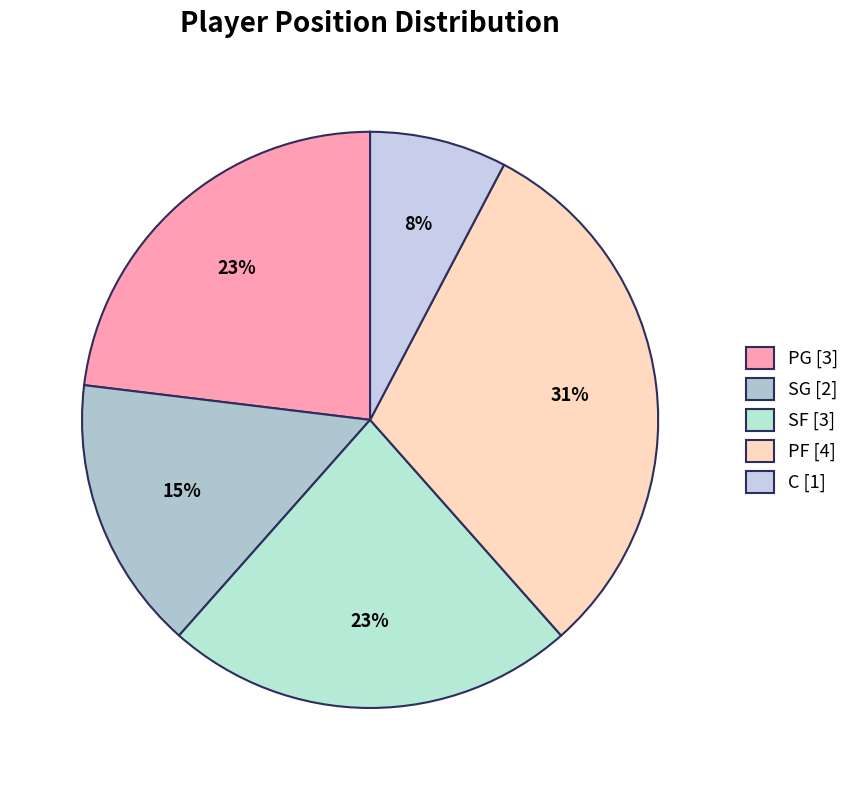

How many slices are in this pie chart?

5